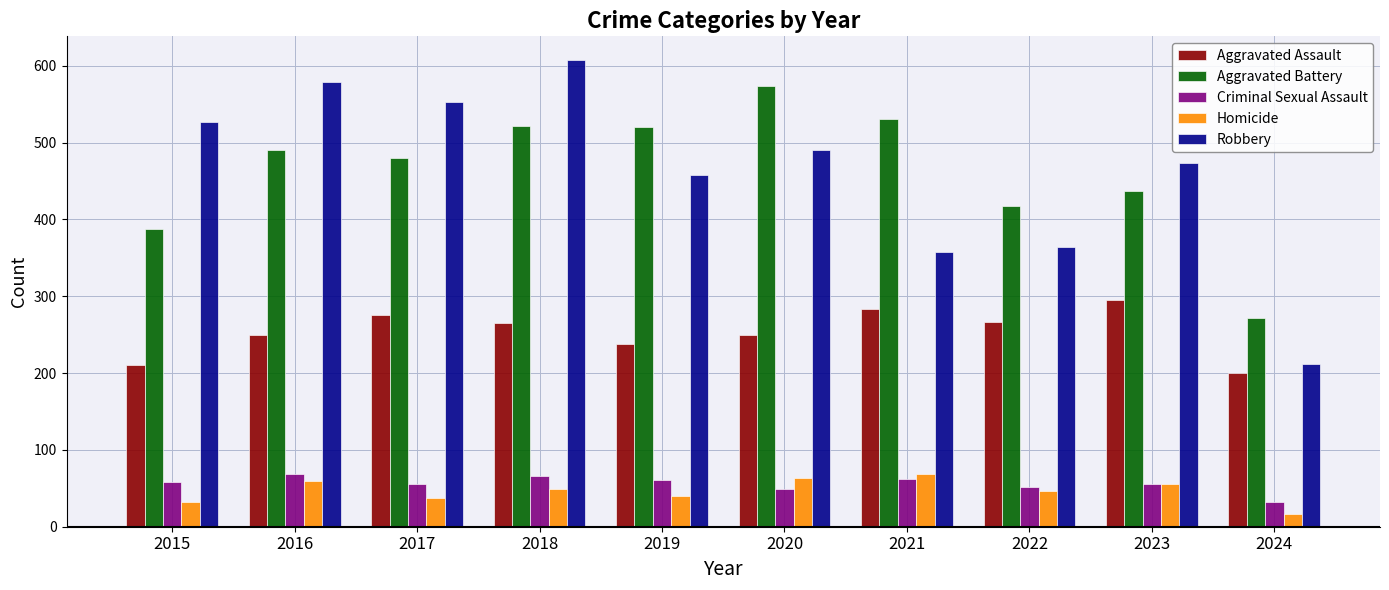

At which label does Aggravated Assault reach its peak?

2023